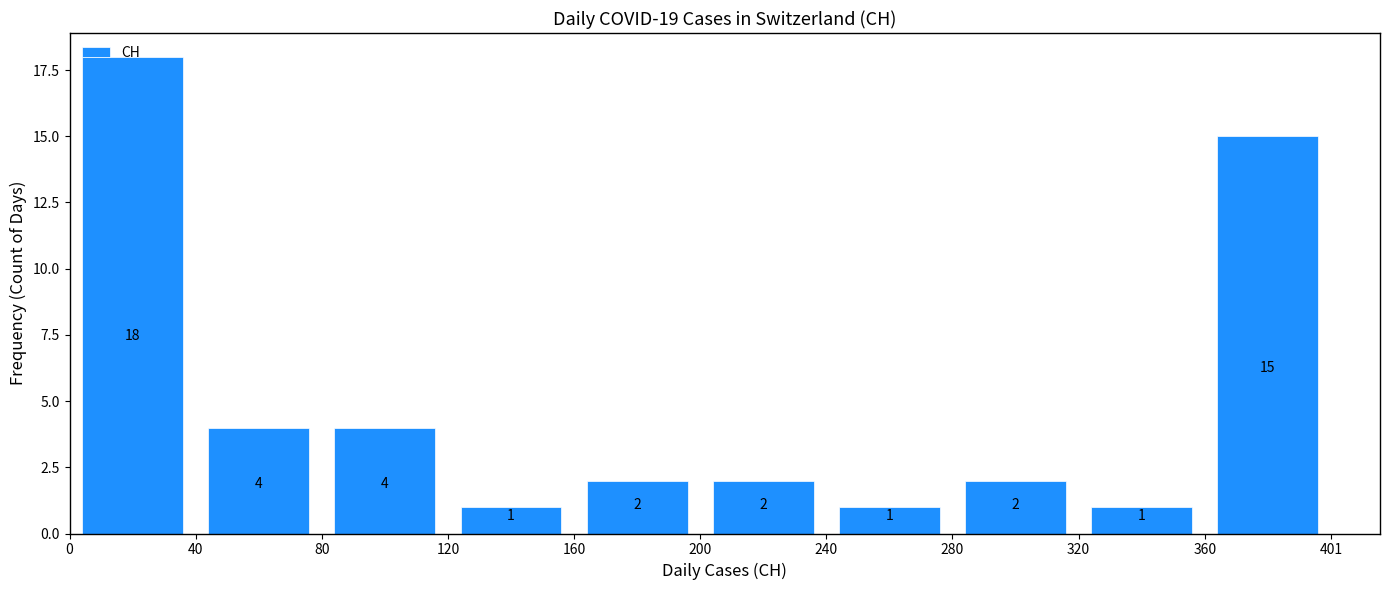

What is the height of the bar covering 200 to 240 on the x-axis?

2